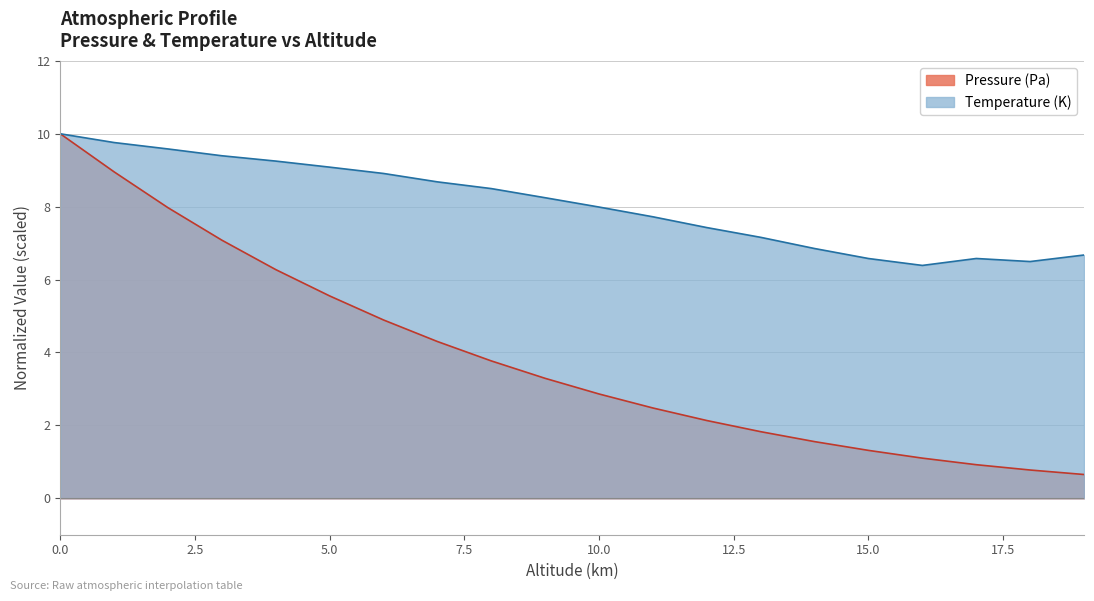

How many data points in Temperature (K) are above 8?

10